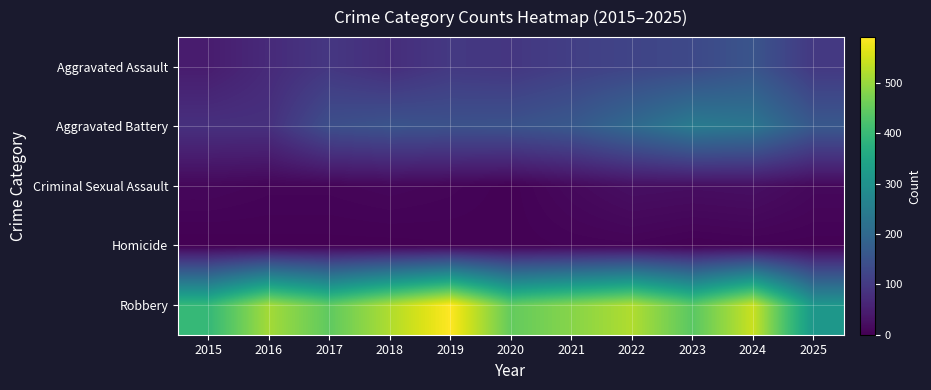

Which has a higher value, 2019 or 2022?

2022